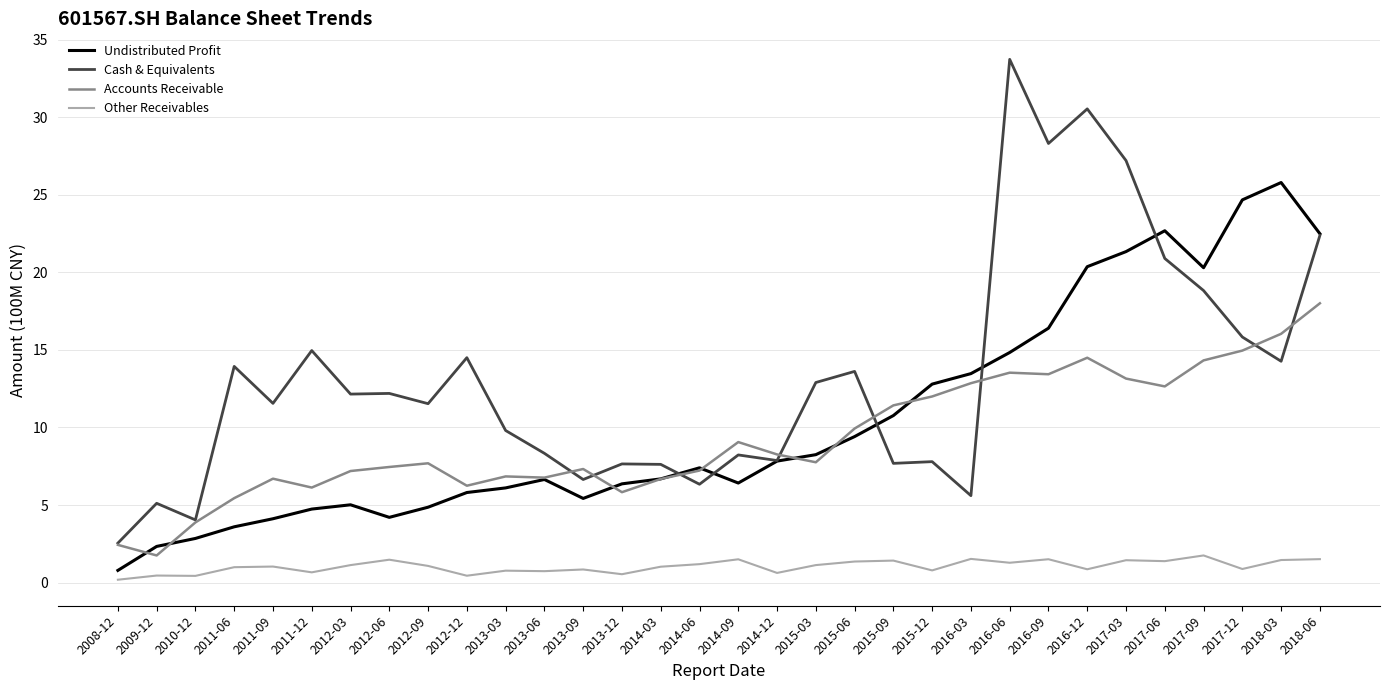

What is the greatest value displayed?

33.7